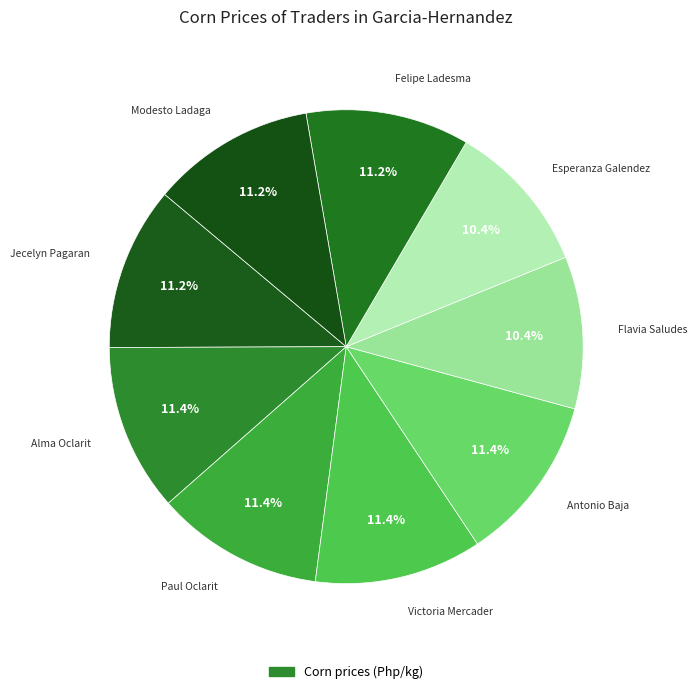

Is there a majority slice in this chart?

No